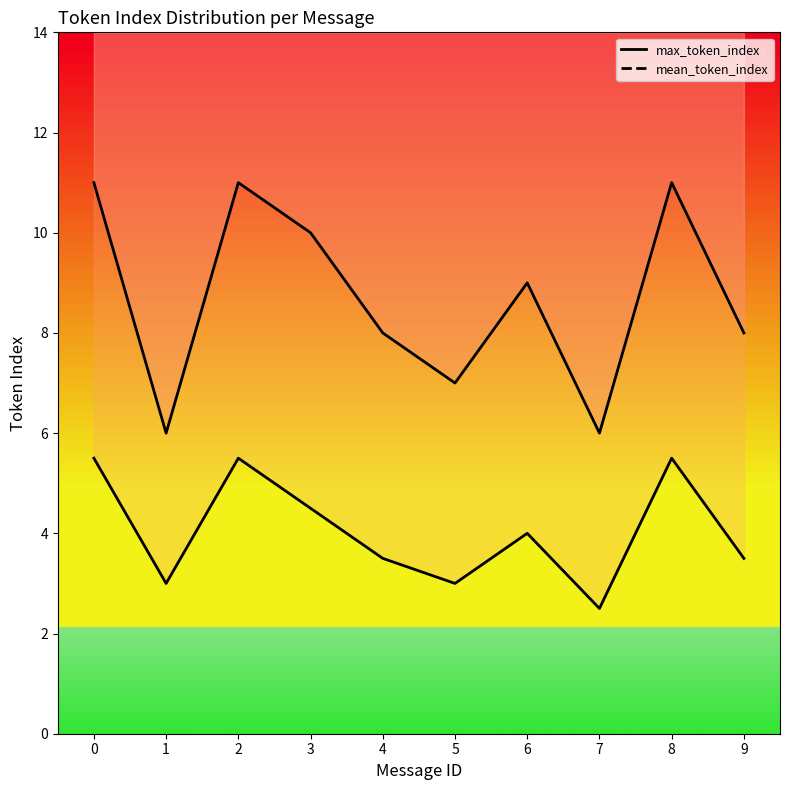

Is it true that mean_token_index equals 0.6 at 7?

False